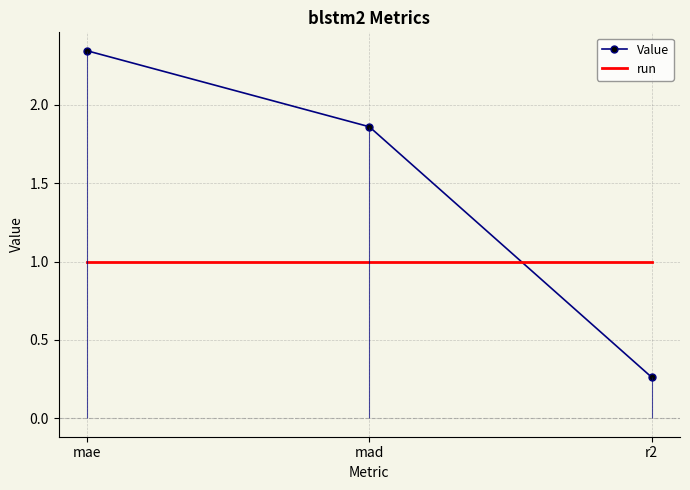

What is the value of the Value point at the 3rd from the left?

0.3